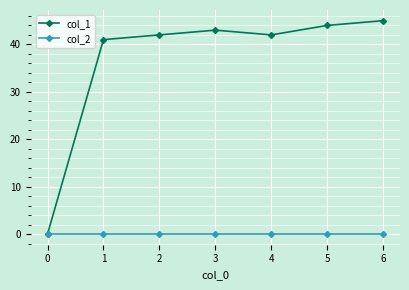

How many lines are shown in the chart?

2